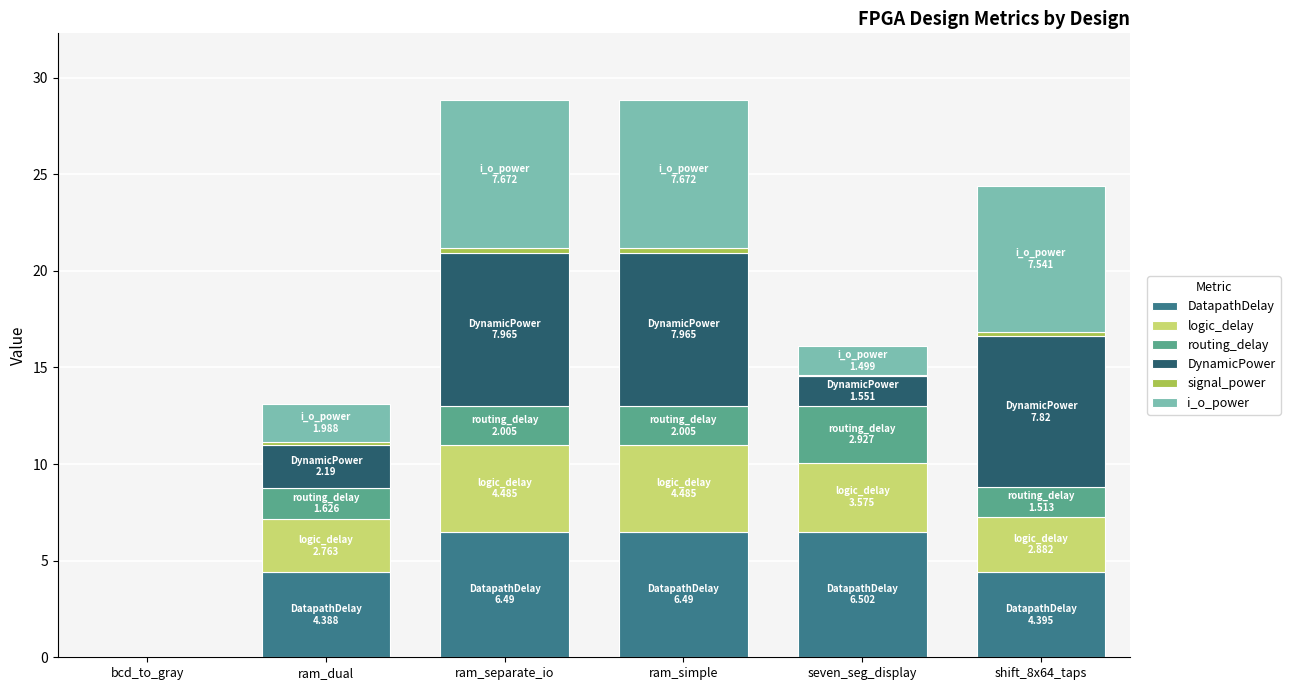

Is it true that DatapathDelay equals 6.5 at seven_seg_display?

True